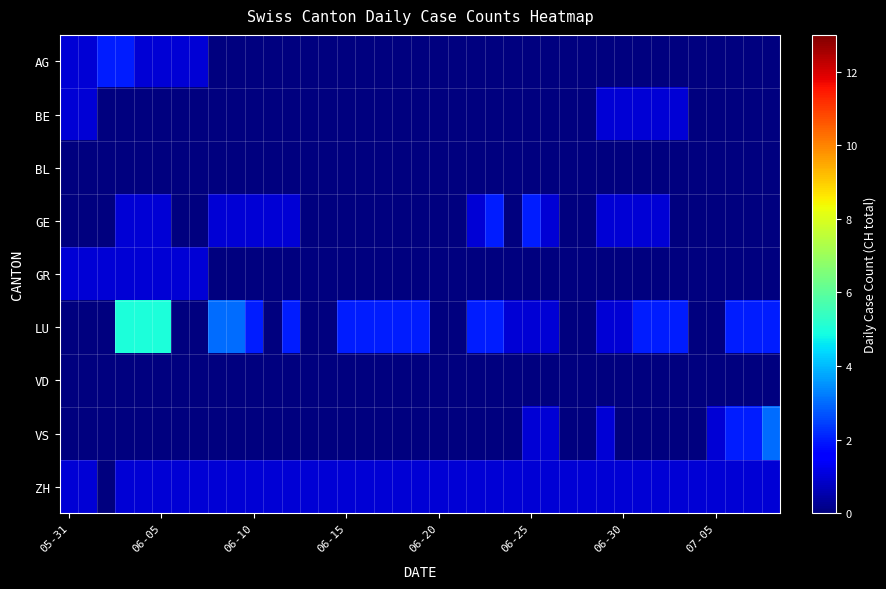

What is the maximum value shown in the chart?

5